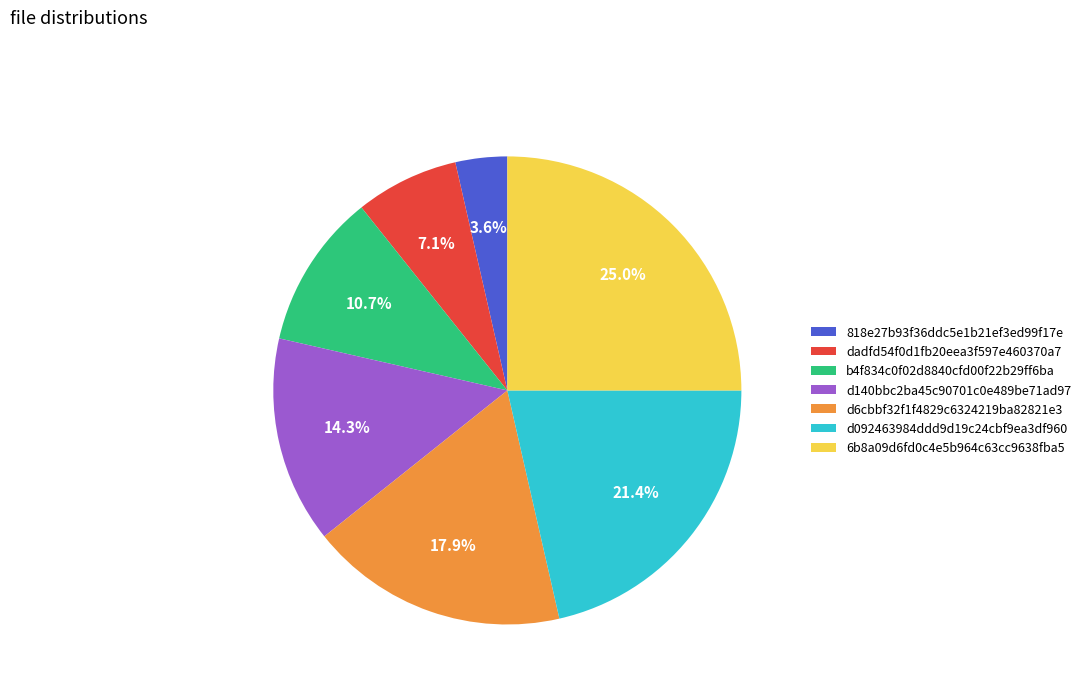

How many slices are in this pie chart?

7